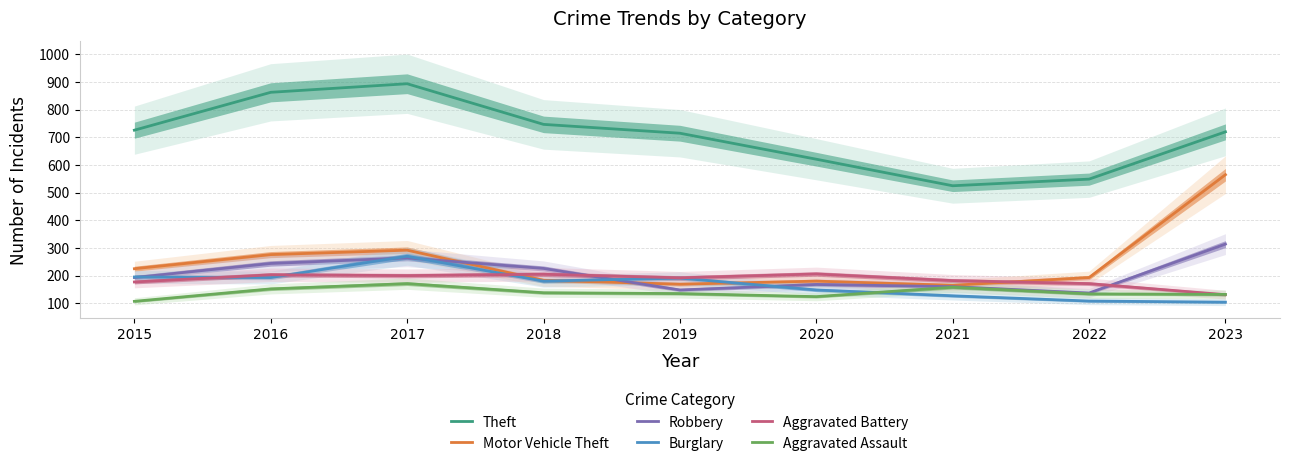

How many interior local valleys does the Robbery series have?

2